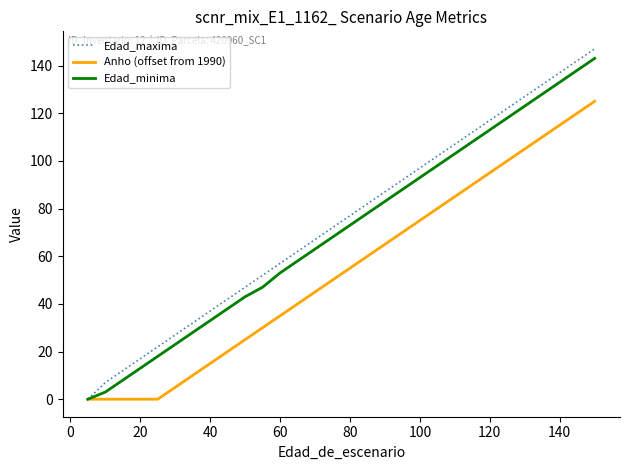

Which series has the largest range (max minus min)?

Edad_maxima